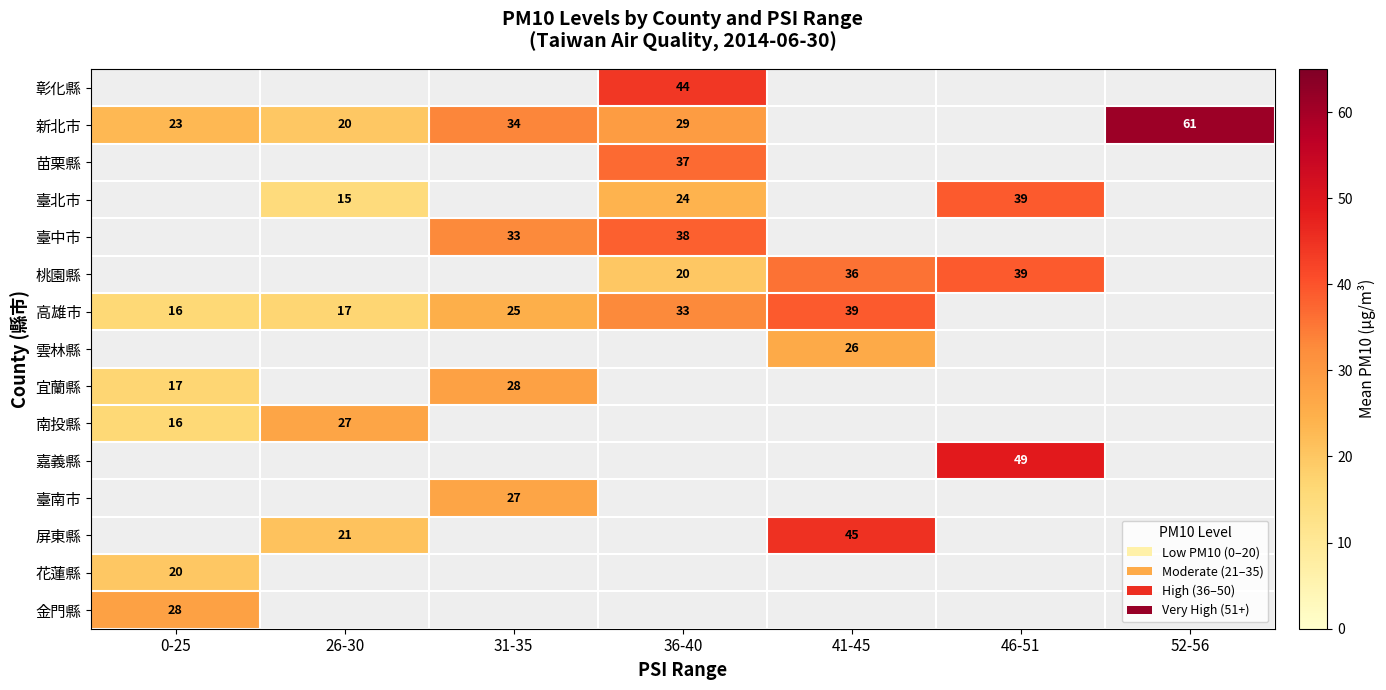

How many data points does each series have?

7